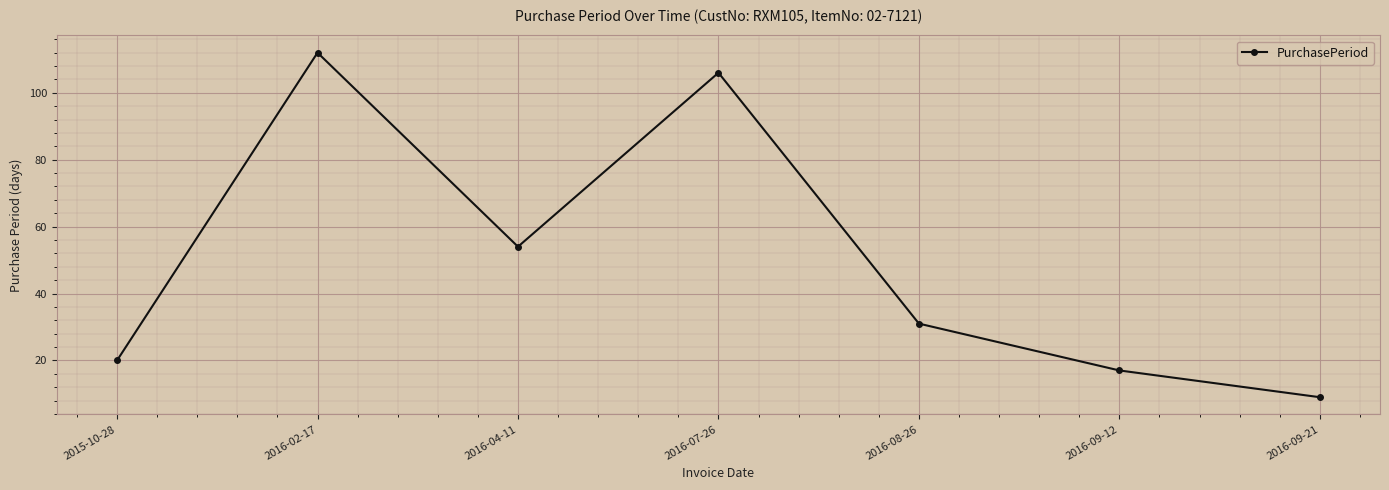

What is the ratio of the value at 2016-08-26 to the value at 2016-04-11?

0.6